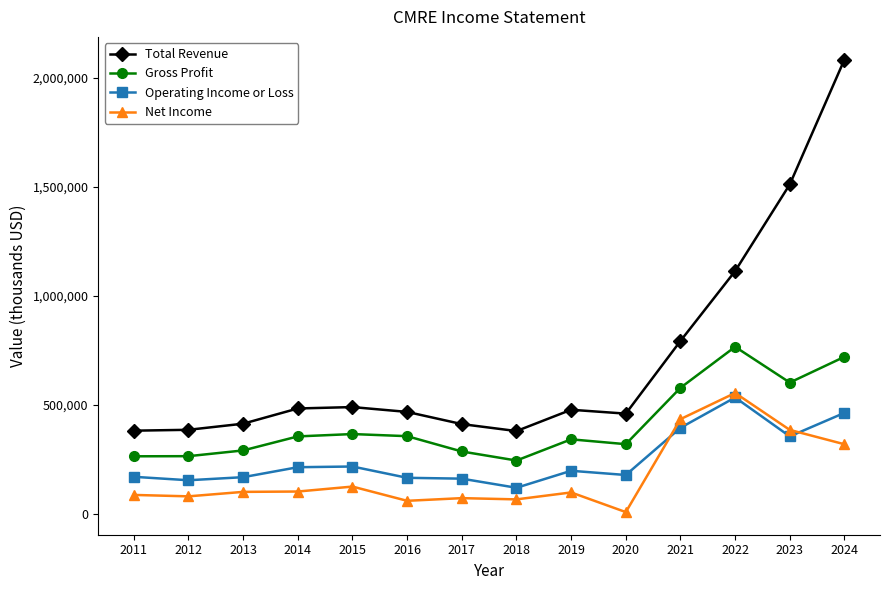

True or false: Gross Profit has more than 1 interior local peaks.

True